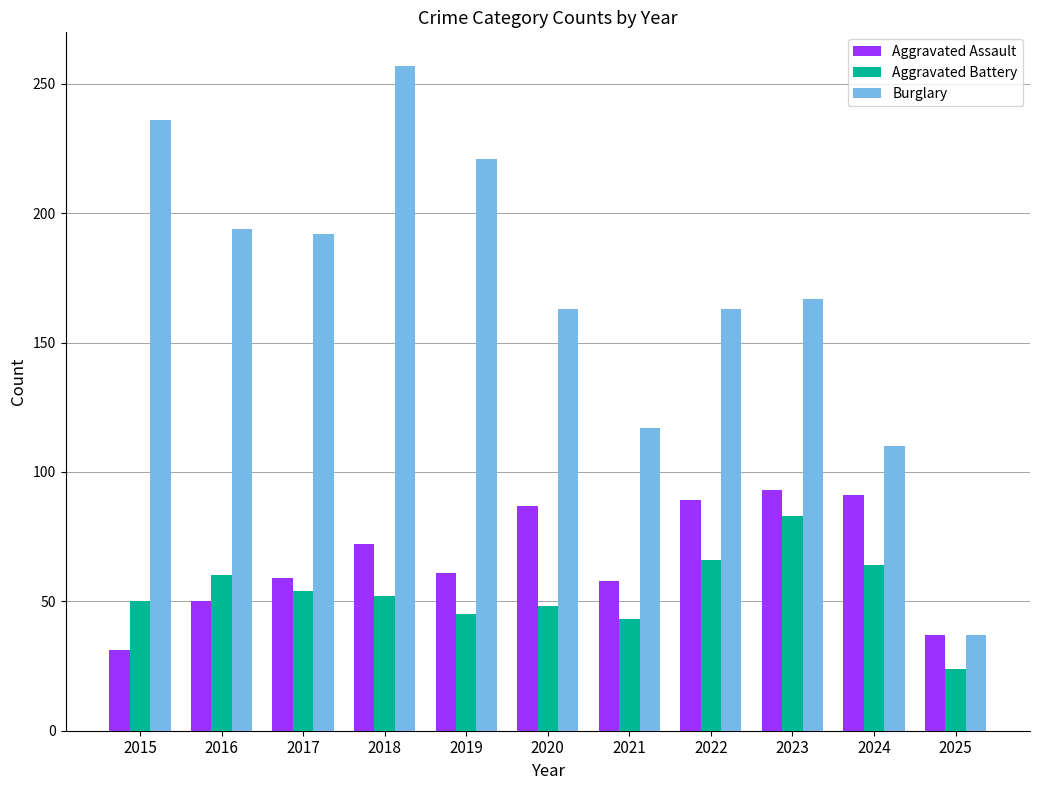

What is the sum of all Burglary values?

1857